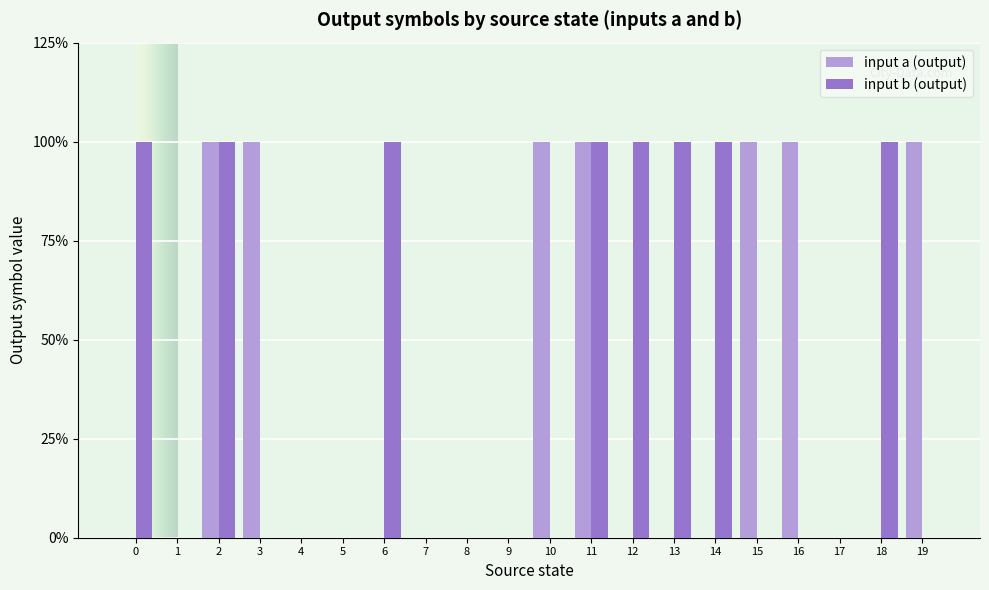

Are the bars grouped side by side (vs. stacked)?

Yes